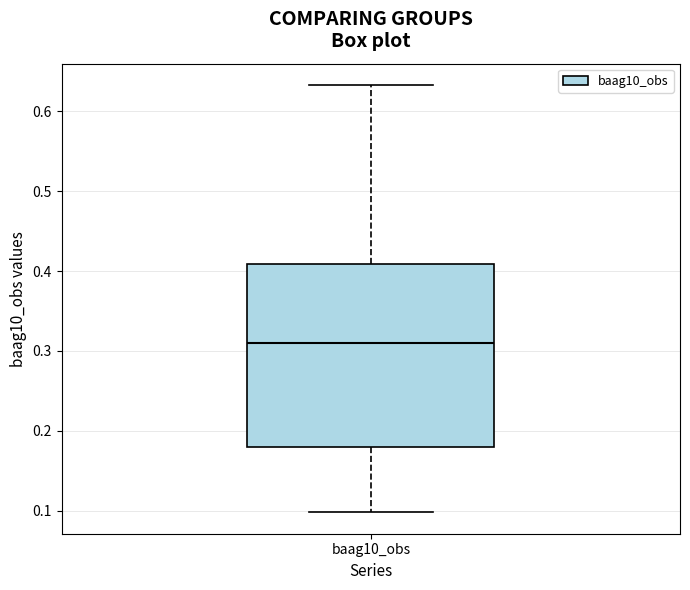

Transcribe this box plot: give where the median line is, the range the box spans, and where the two whiskers end, as read against the y-axis. The values are not printed on the chart, so give them approximately, as read against the axis.

median 0.31, box 0.18 to 0.41, whiskers 0.10 to 0.63